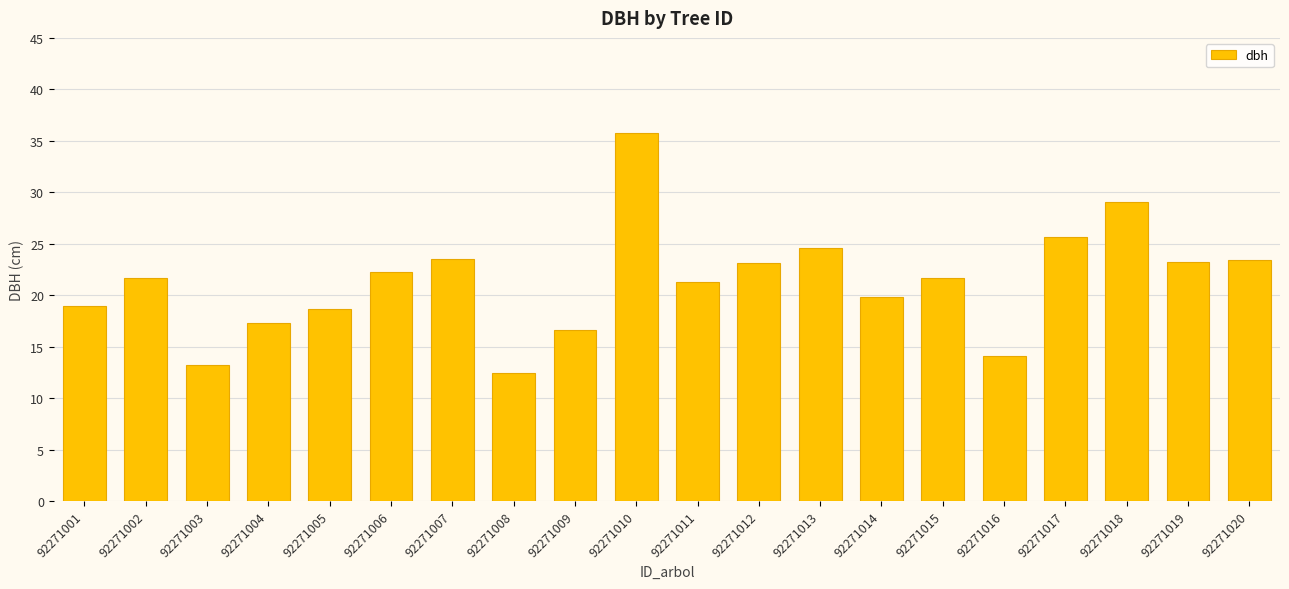

At which category does the chart reach its peak across all series?

92271010